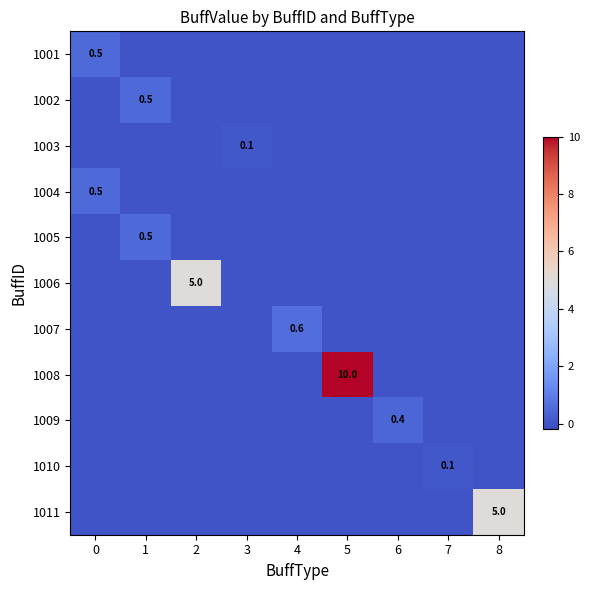

Rank the series at 5 from lowest to highest value.

1001, 1002, 1003, 1004, 1005, 1006, 1007, 1009, 1010, 1011, 1008